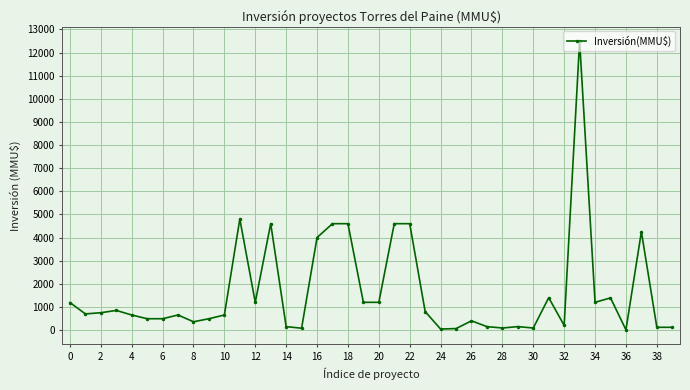

What is the maximum value shown in the chart?

12500